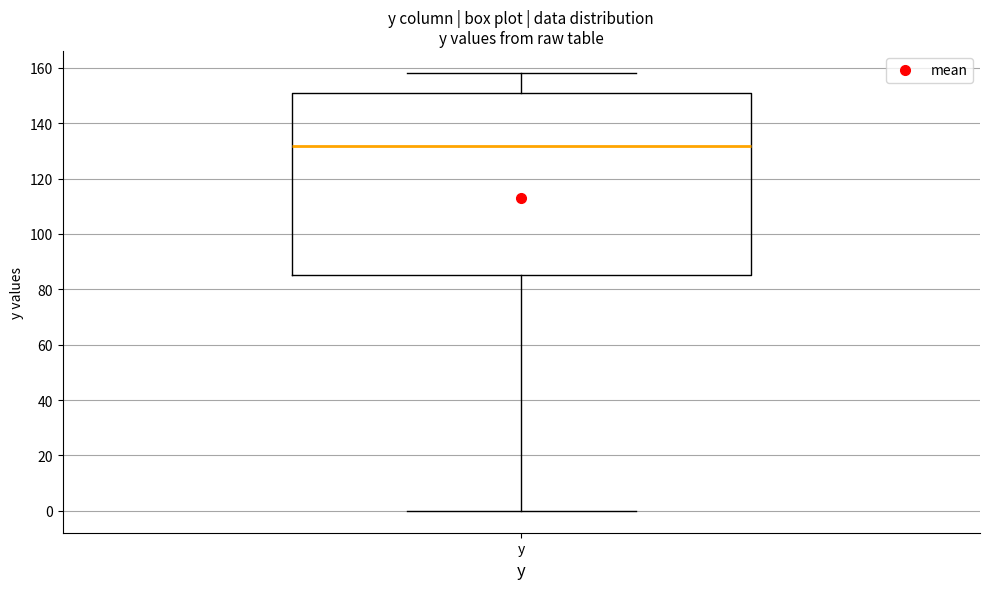

Transcribe this box plot: give where the median line is, the range the box spans, and where the two whiskers end, as read against the y-axis. The values are not printed on the chart, so give them approximately, as read against the axis.

median 132, box 86 to 150, whiskers 0 to 158